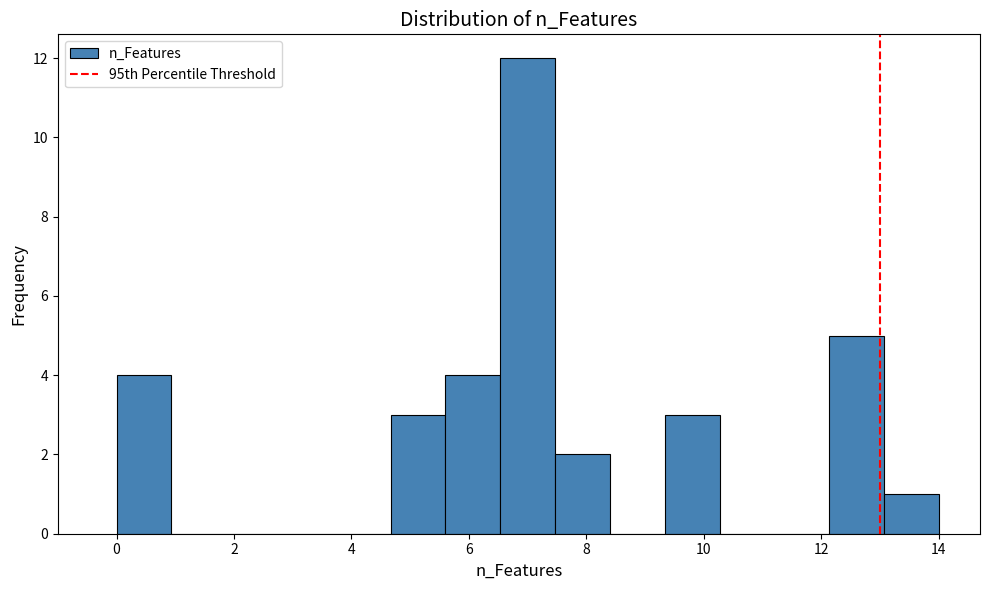

Reading left to right, transcribe this chart: for each bar, give the range it covers on the x-axis and its height. Neither the bar edges nor the heights are printed on the chart, so give them approximately, as read against the axes.

0.0 to 1.0: 4
1.0 to 1.8: 0
1.8 to 2.8: 0
2.8 to 3.8: 0
3.8 to 4.6: 0
4.6 to 5.6: 3
5.6 to 6.6: 4
6.6 to 7.4: 12
7.4 to 8.4: 2
8.4 to 9.4: 0
9.4 to 10.2: 3
10.2 to 11.2: 0
11.2 to 12.2: 0
12.2 to 13.0: 5
13.0 to 14.0: 1